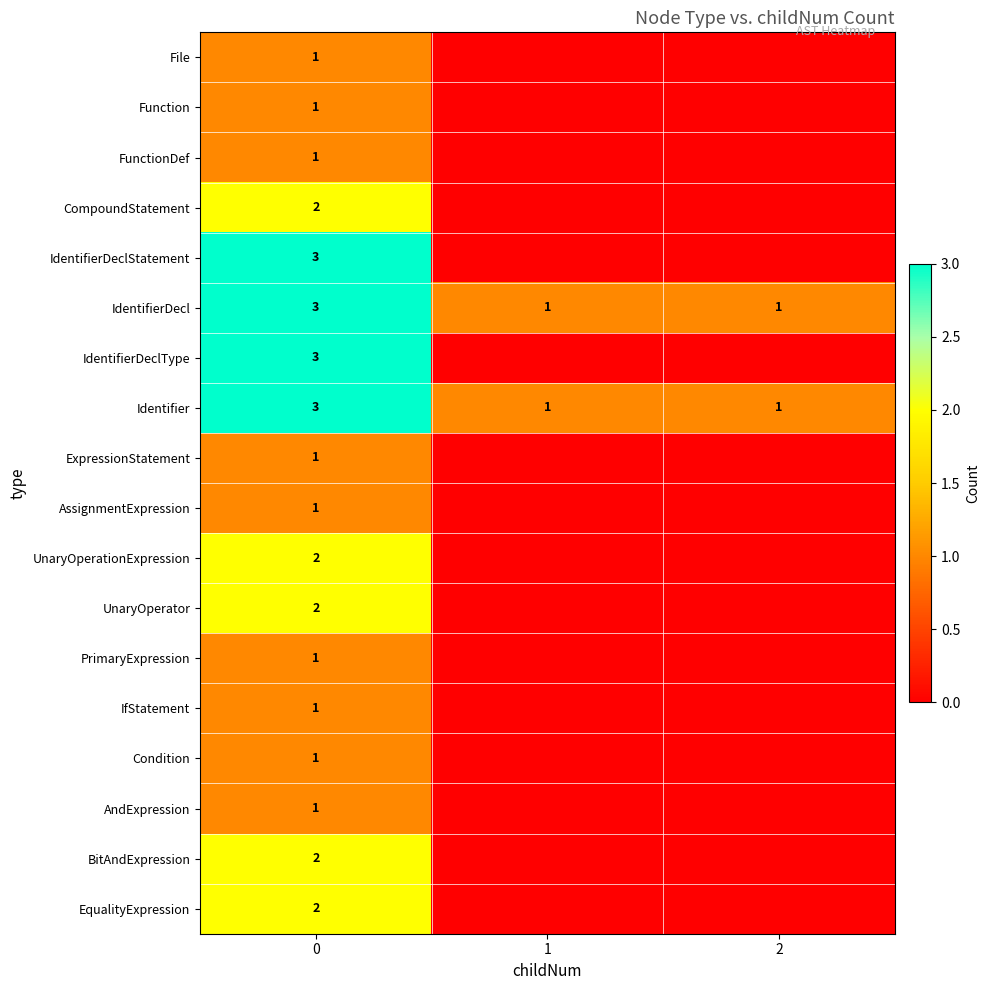

At how many categories does at least one series exceed 2?

1